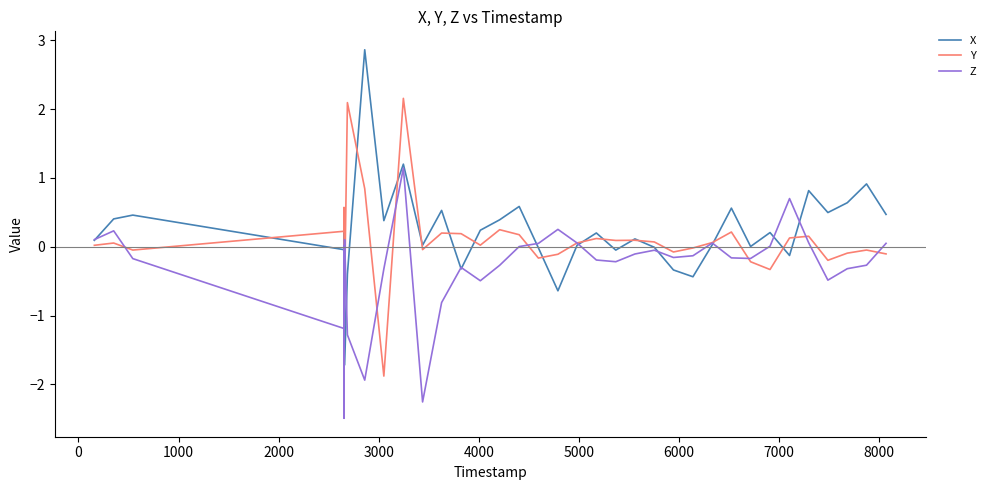

What is the minimum value shown in the chart?

-2.5